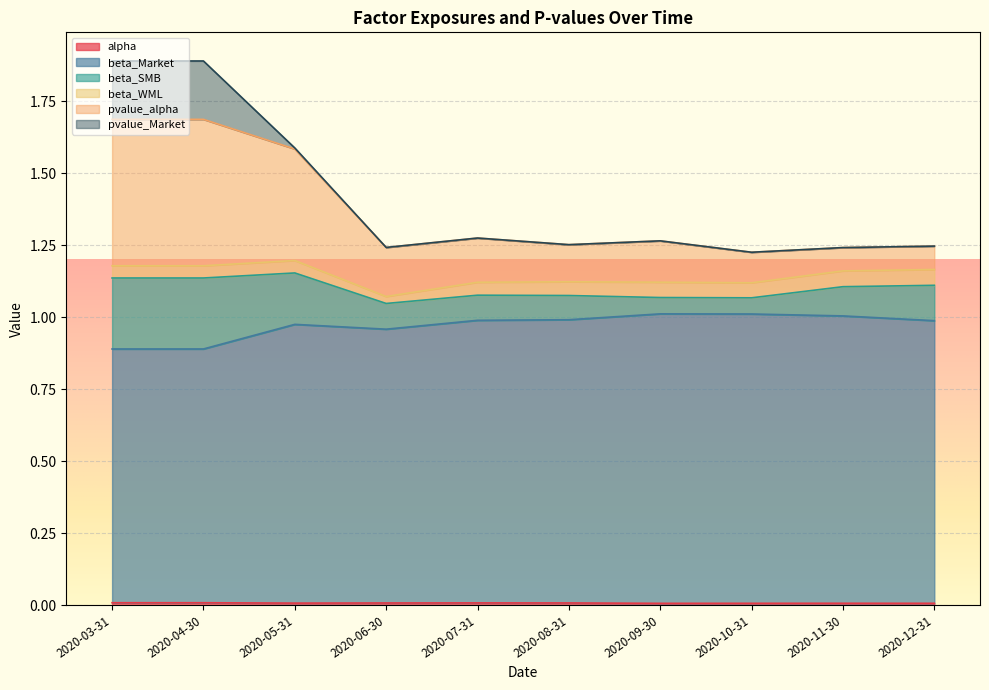

Does the chart display data point markers on the line(s)?

No